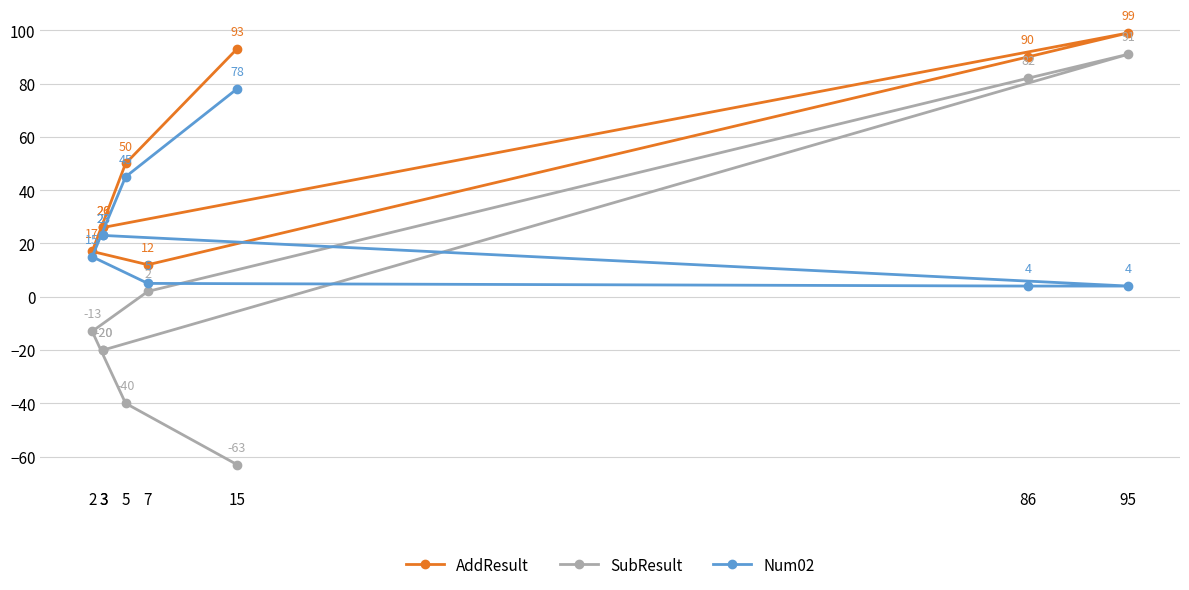

True or false: SubResult and AddResult cross at least once.

False